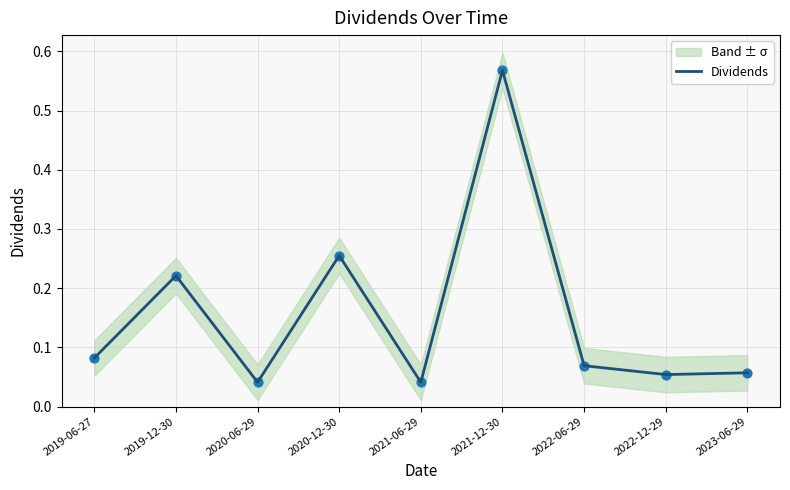

Between 2021-12-30 and 2020-12-30, which is larger?

2021-12-30